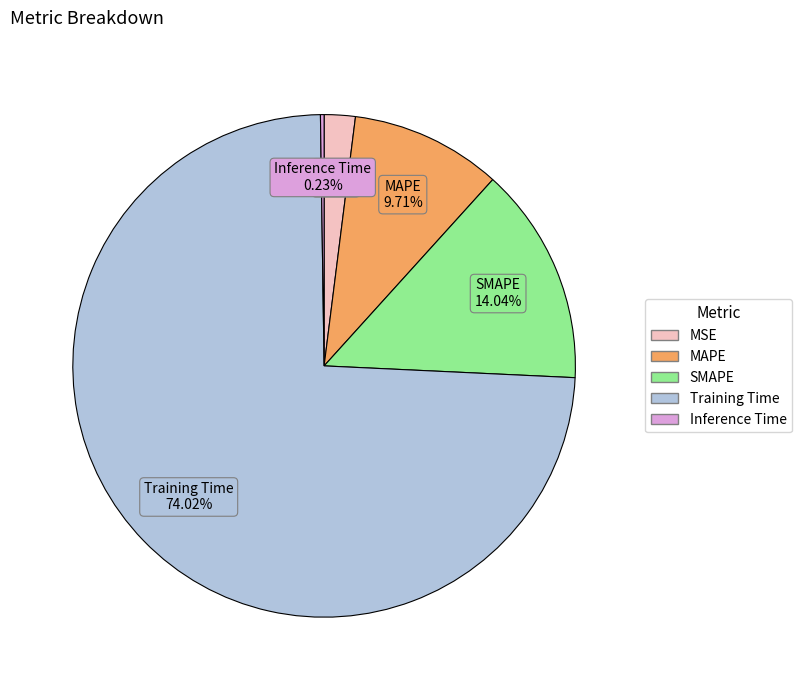

What is the largest slice in the pie chart?

Training Time